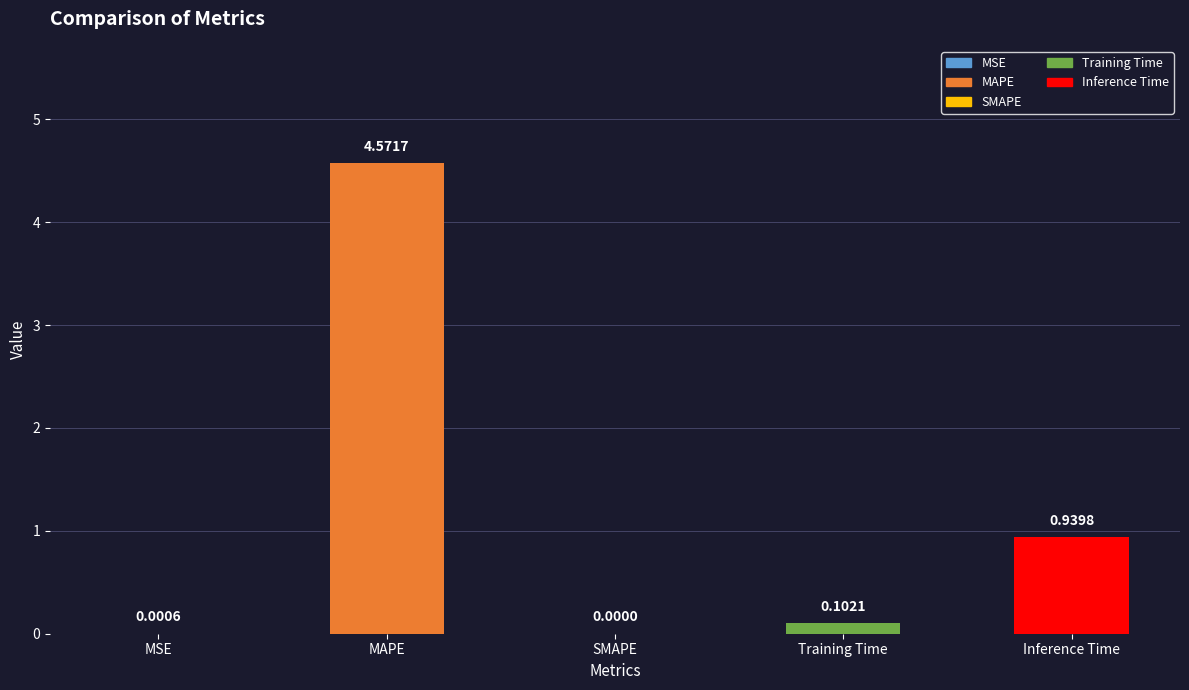

Between MSE and Inference Time, which is larger?

Inference Time